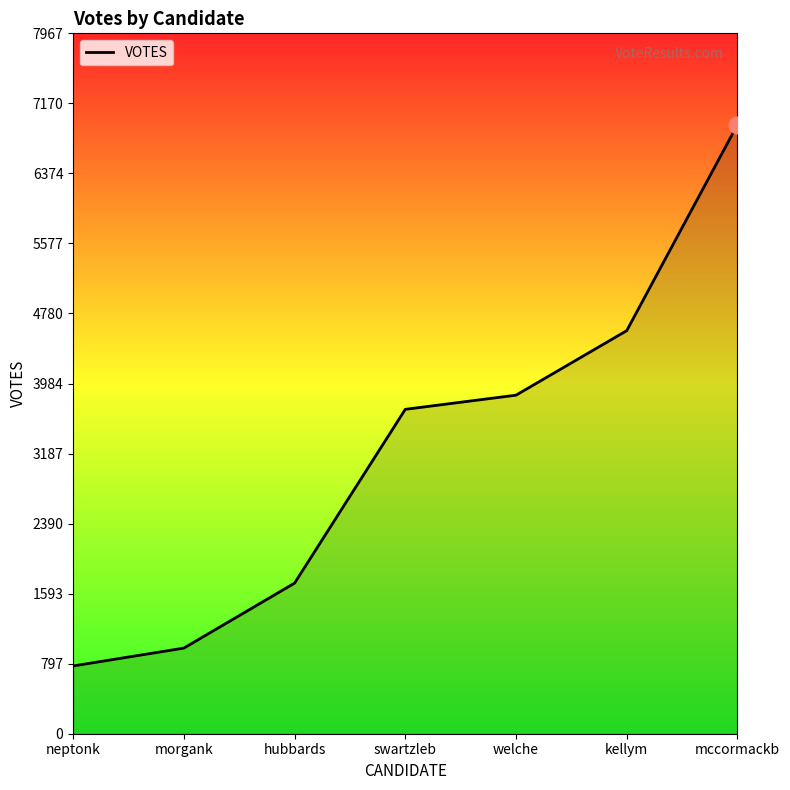

What is the difference between the second highest and second lowest values?

3611